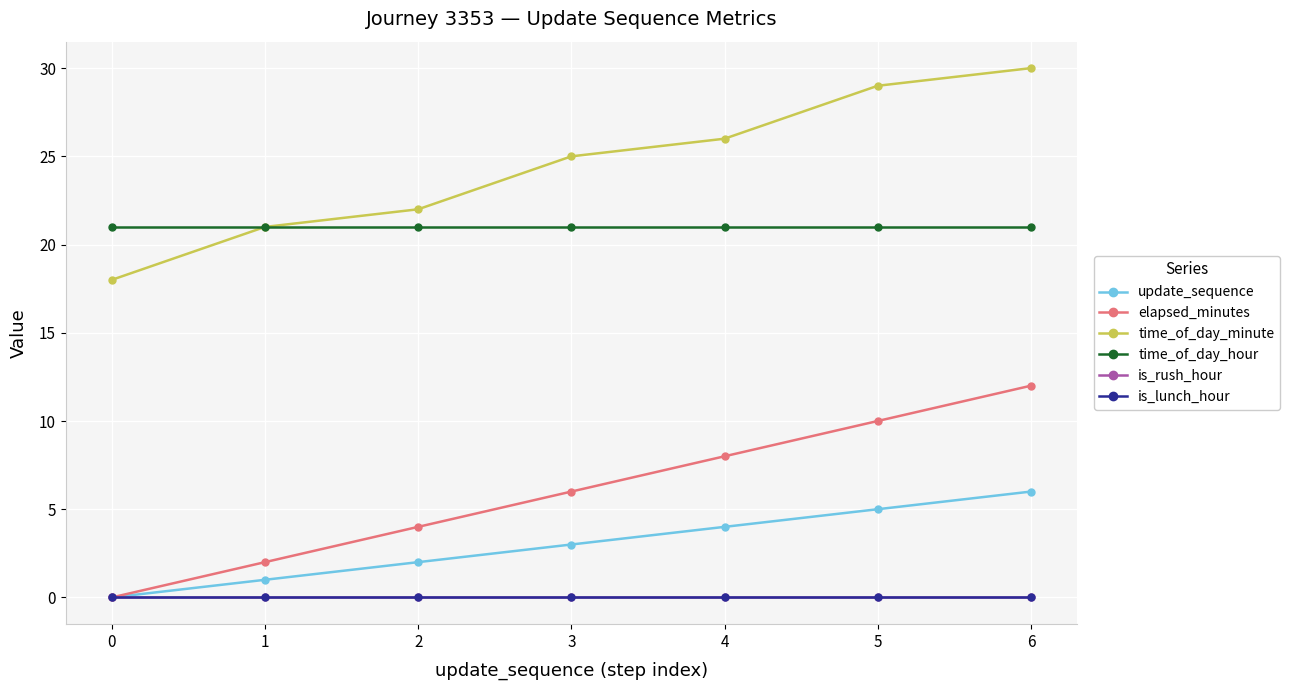

Where is update_sequence nearest to the value 3?

3